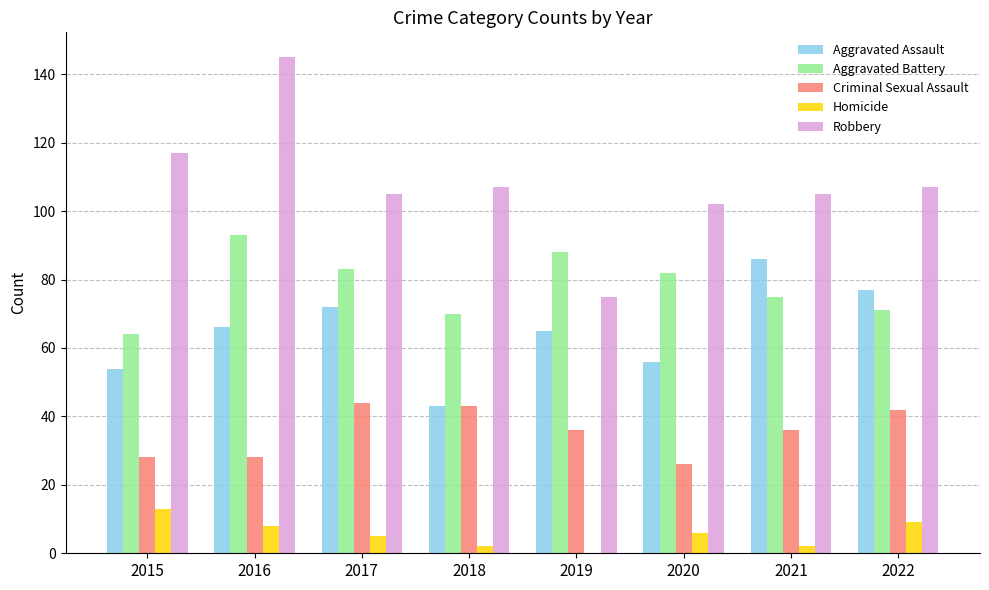

At which label does Aggravated Assault reach its peak?

2021